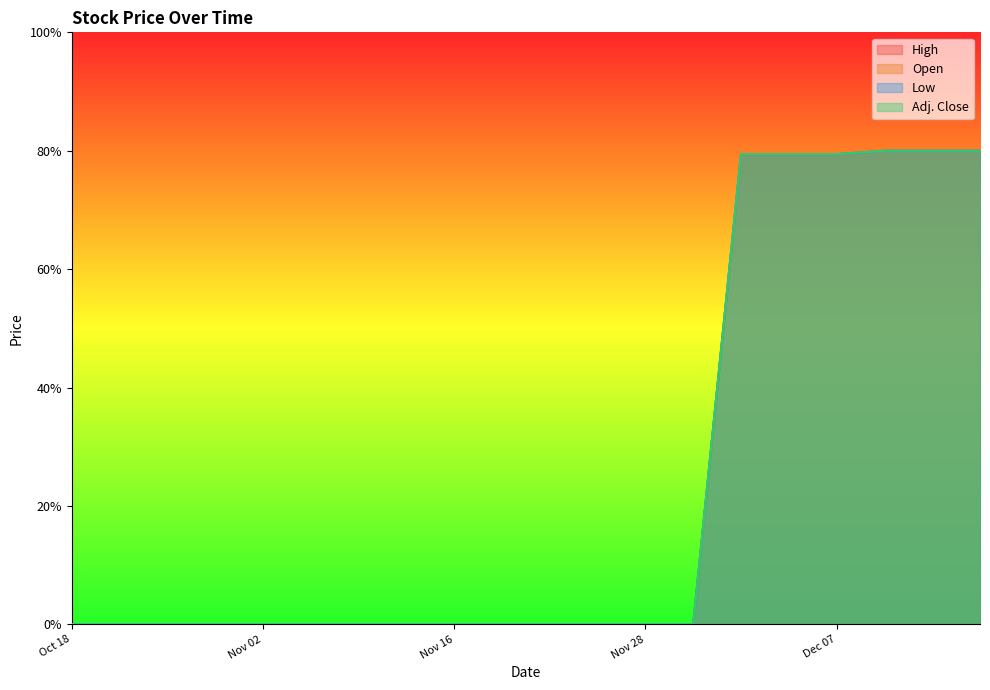

True or false: Open has a value of -47.7 at Nov 13.

False